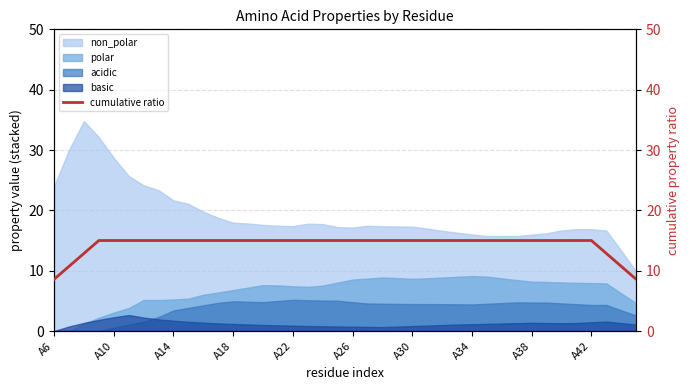

Does the chart have visible grid lines?

Yes